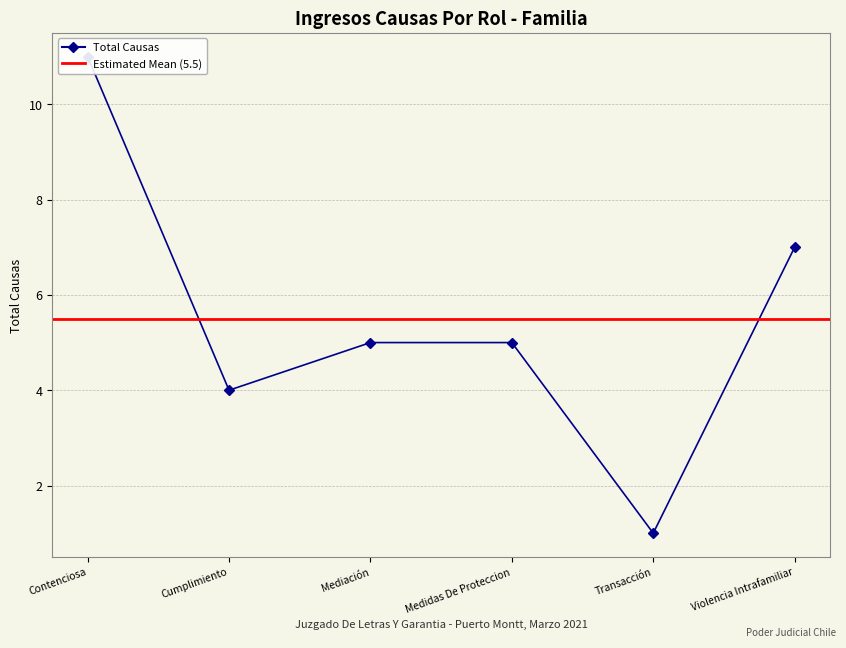

Is it true that the value at Transacción is 1?

False